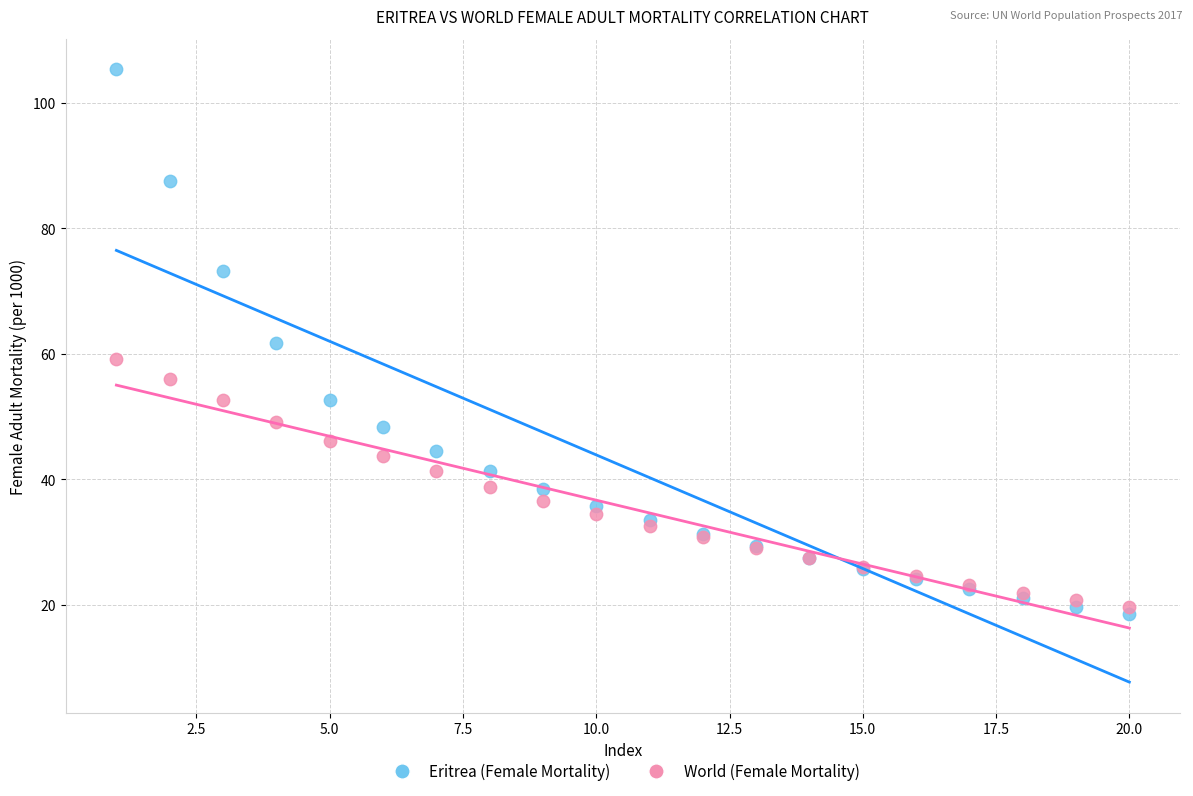

What is the X range (max minus min) for the scatter plot?

19.0